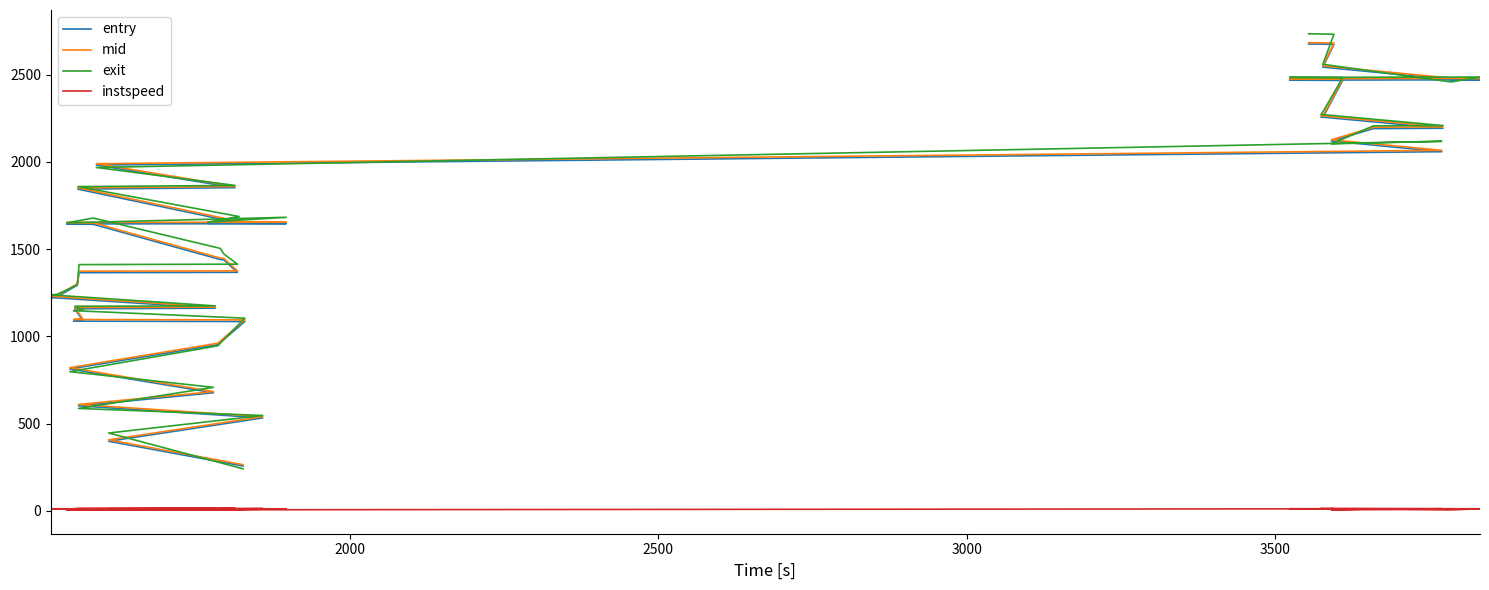

Rank the series by their maximum value, from highest to lowest.

exit, mid, entry, instspeed